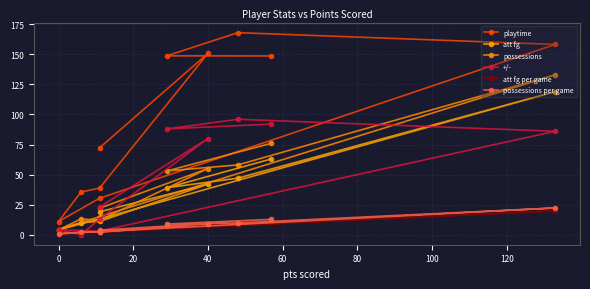

Where is the first local maximum for att fg?

40